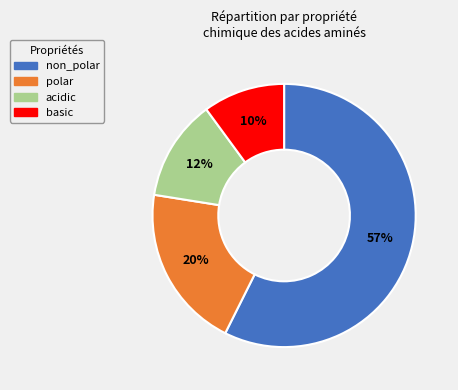

Which has a higher value, non_polar or polar?

non_polar